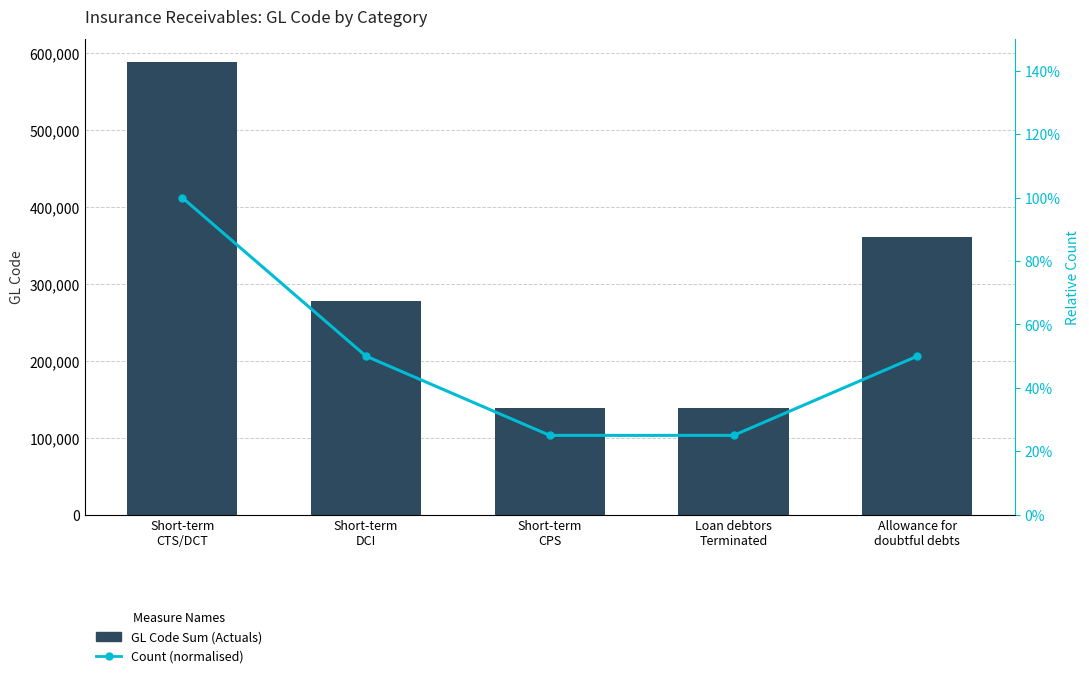

List the series in order of their overall mean, lowest first.

Count (normalised), GL Code Sum